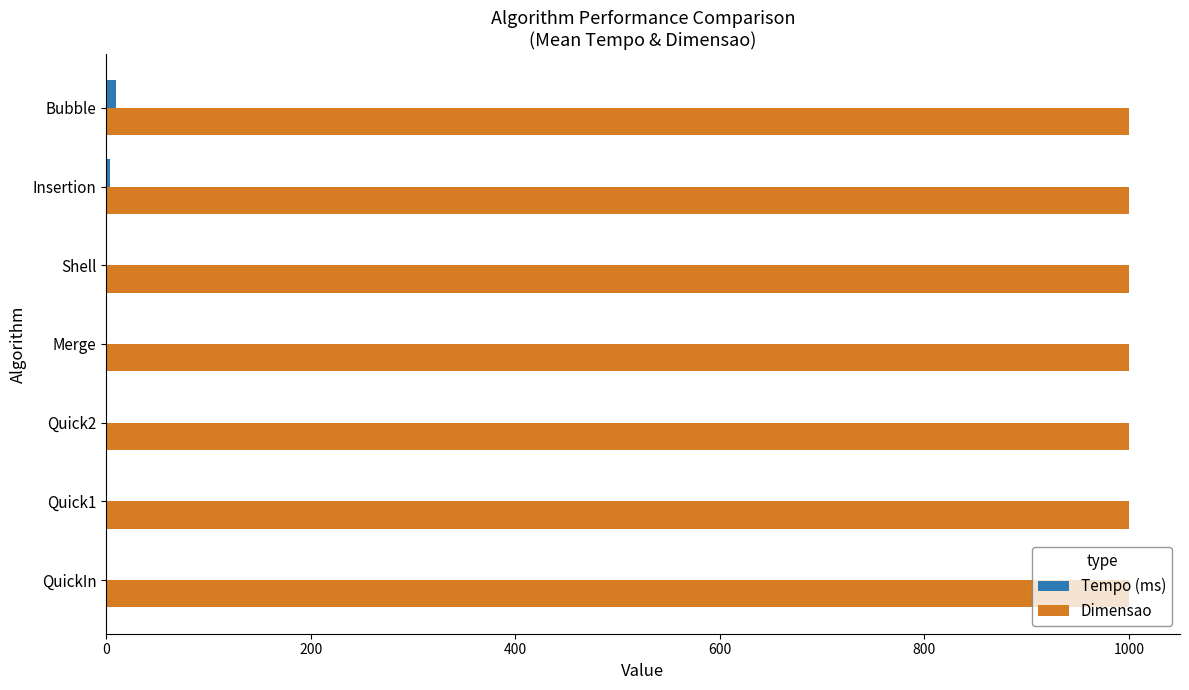

True or false: Dimensao has a value of 1338.0 at Bubble.

False